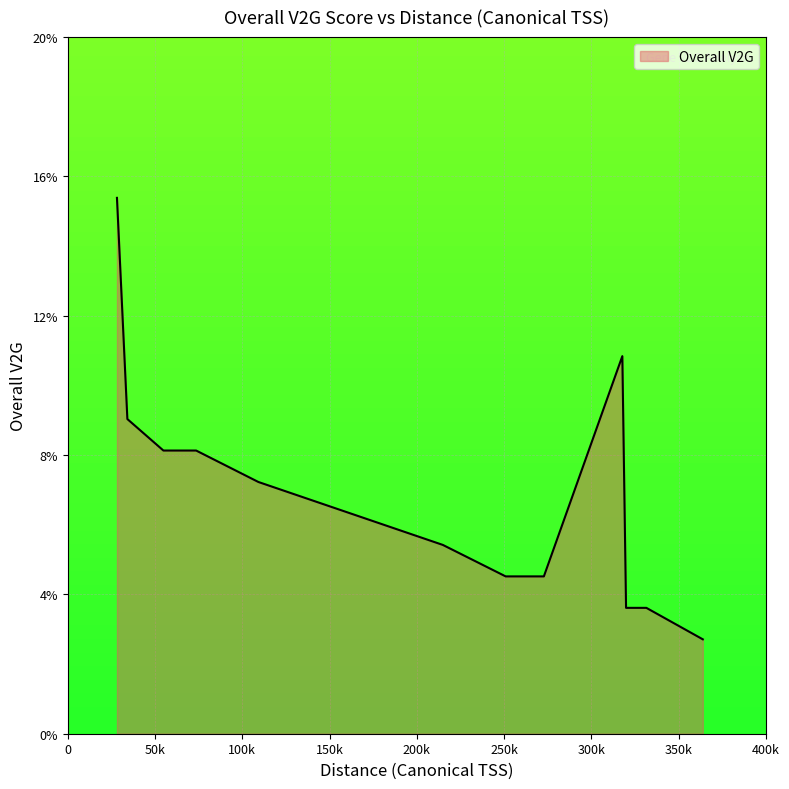

What is the value of the 13th point from the left?

0.1